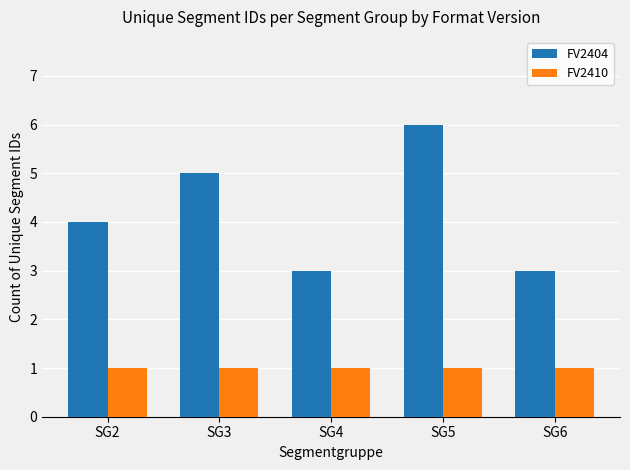

Which category has the highest value in the FV2404 series?

SG5